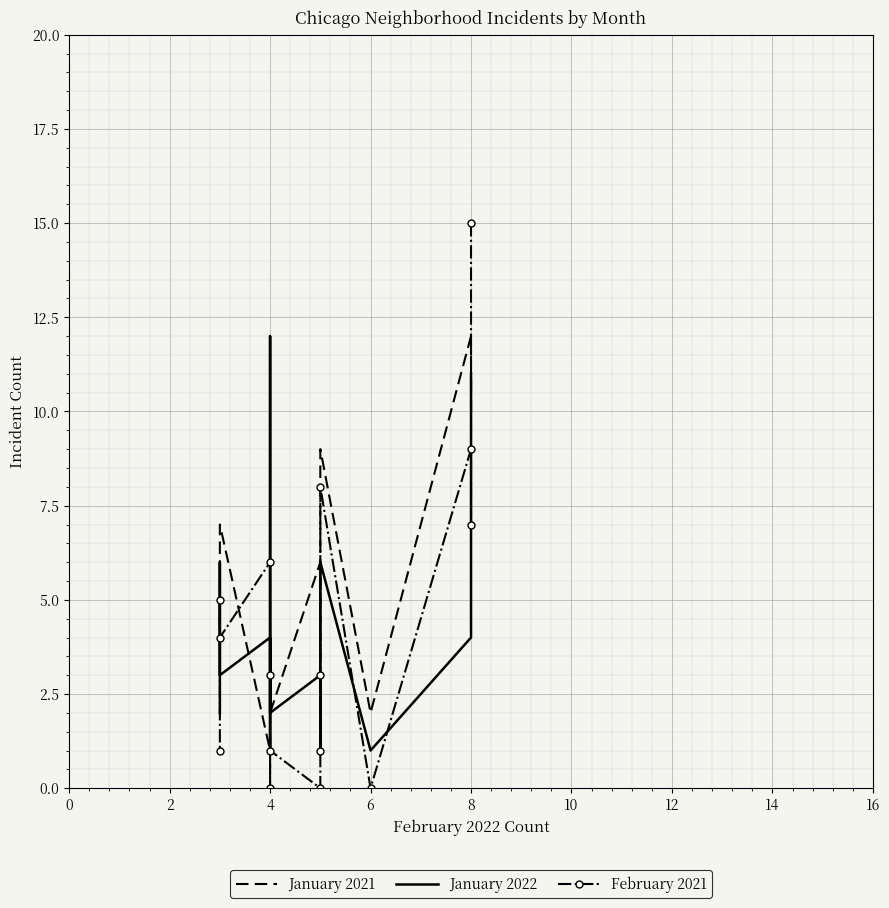

What is the average value of the January 2021 series?

6